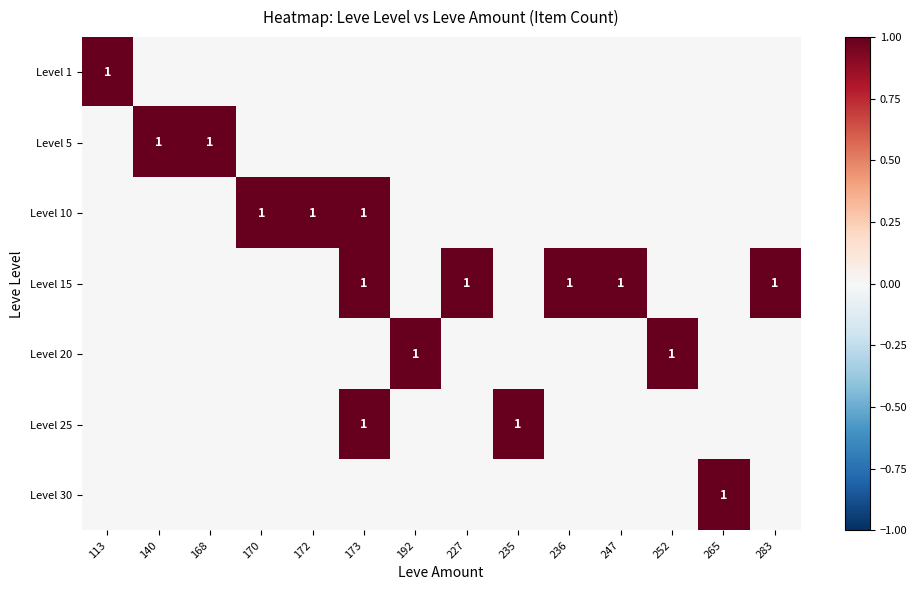

At how many categories does at least one series exceed 0?

14